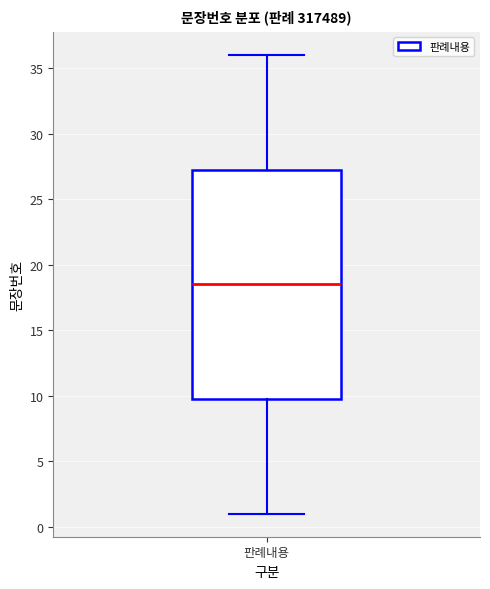

Transcribe this box plot: give where the median line is, the range the box spans, and where the two whiskers end, as read against the y-axis. The values are not printed on the chart, so give them approximately, as read against the axis.

median 18.5, box 10.0 to 27.5, whiskers 1.0 to 36.0